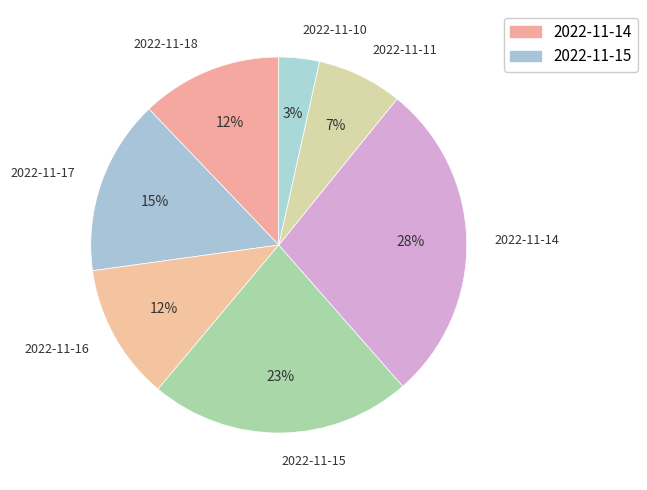

Is the sum of 2022-11-11 and 2022-11-16 greater than half?

No